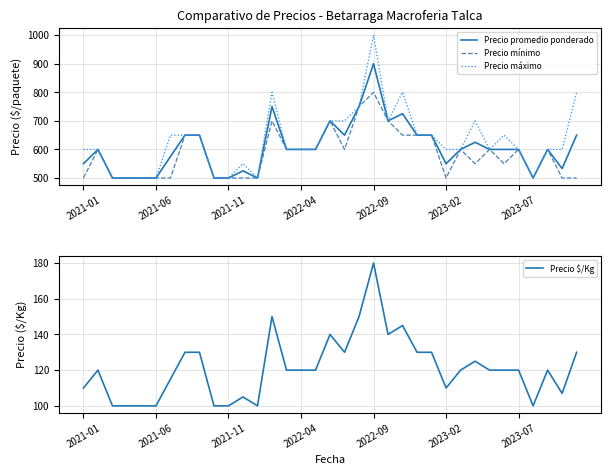

Rank the series at 9 from highest to lowest value.

Precio promedio ponderado, Precio mínimo, Precio máximo, Precio $/Kg